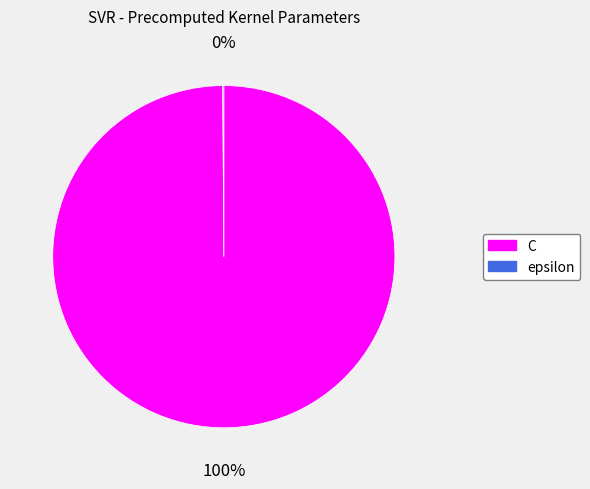

Which slice is the largest?

C